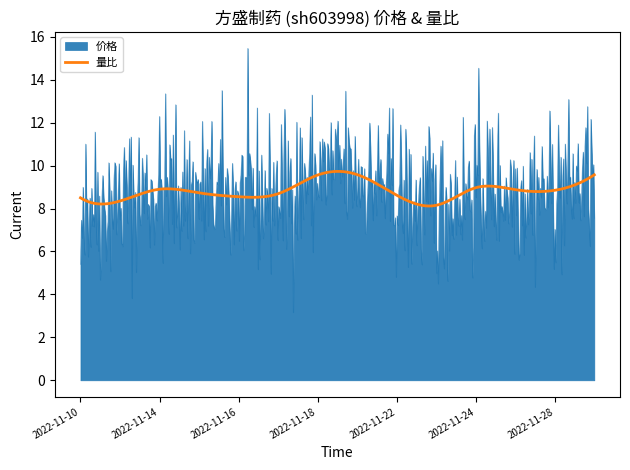

Is the value of 价格 at 2022-11-11 greater than the value of 量比 at 2022-11-17?

Yes